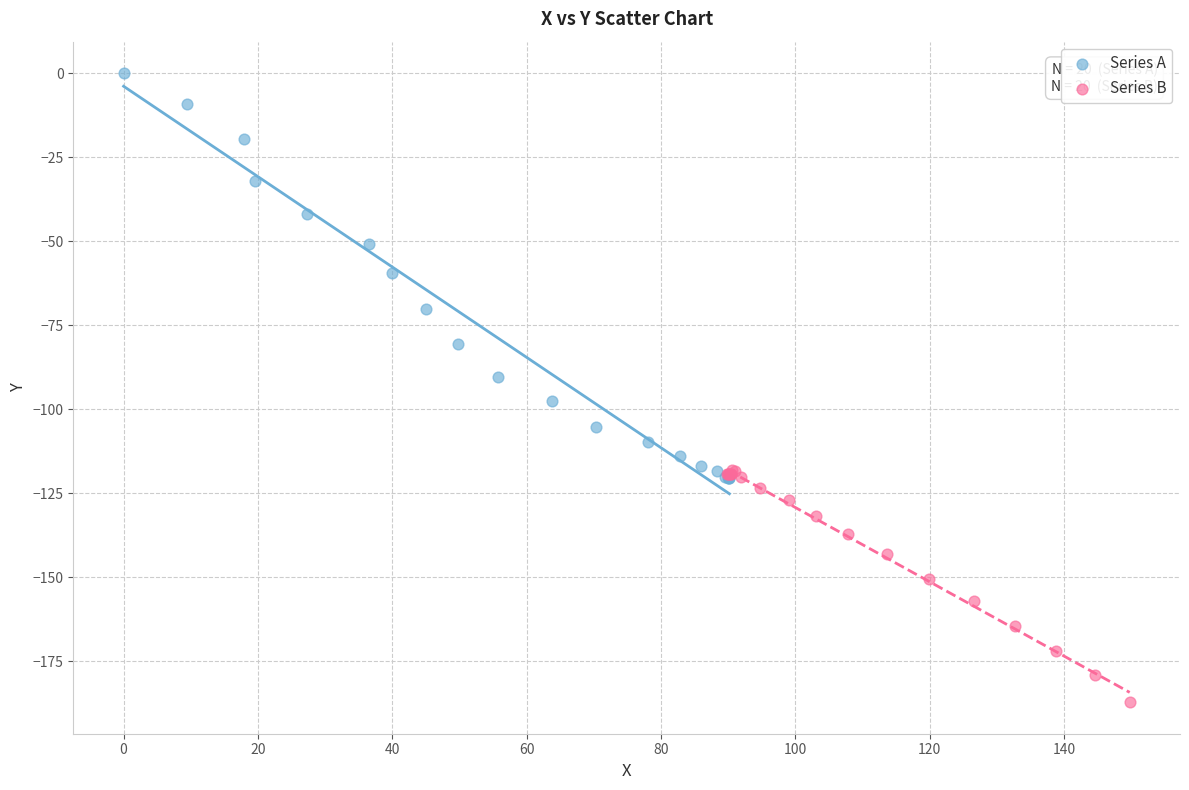

Which series reaches the minimum Y coordinate?

Series B